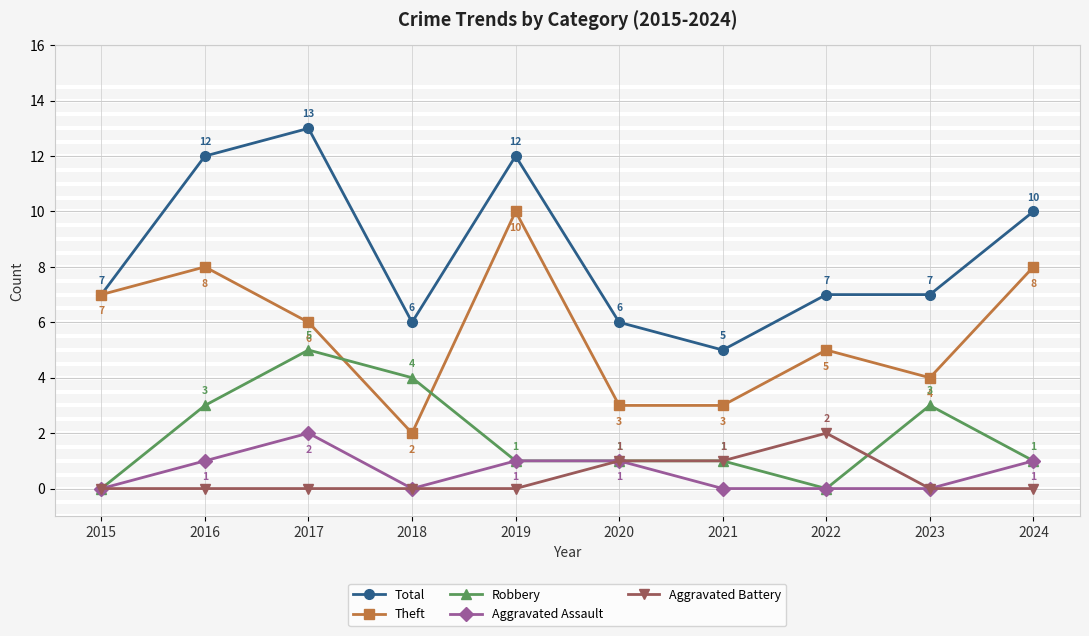

The Aggravated Assault series shows 0 at 2023. True or false?

True